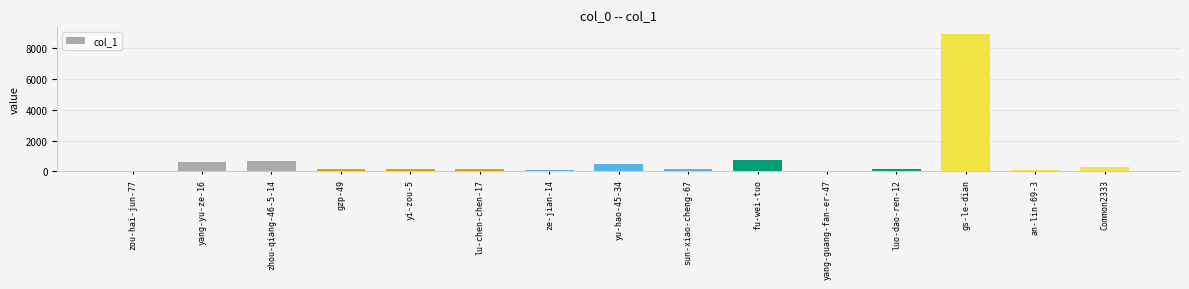

Which label corresponds to the largest value in the chart?

gs-le-dian